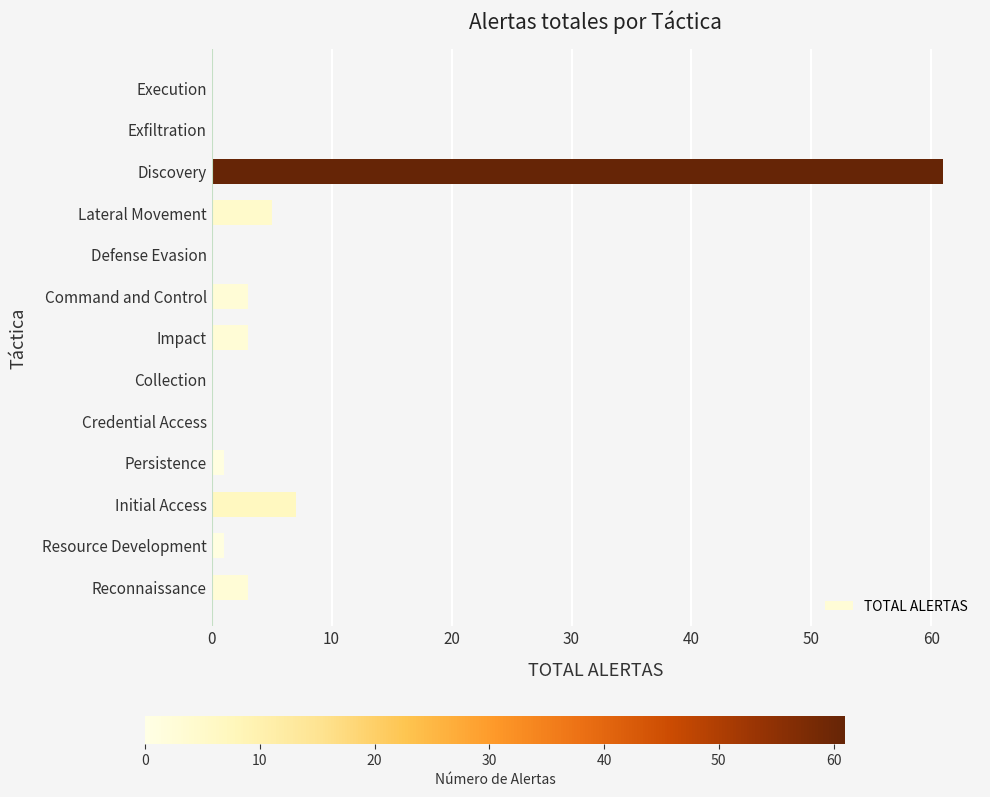

Reading bottom to top, list all the values displayed in this chart.

Reconnaissance=3	Resource Development=1	Initial Access=7	Persistence=1	Credential Access=0	Collection=0	Impact=3	Command and Control=3	Defense Evasion=0	Lateral Movement=5	Discovery=61	Exfiltration=0	Execution=0